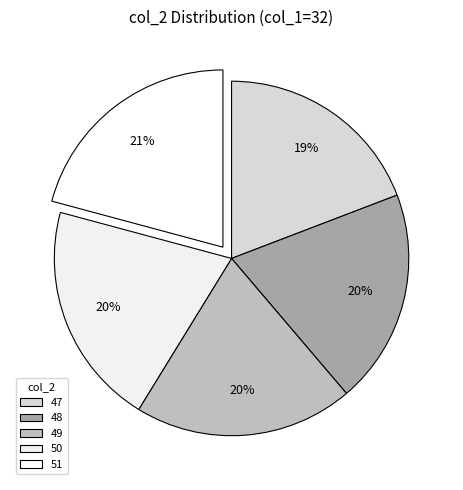

How many slices are in this pie chart?

5